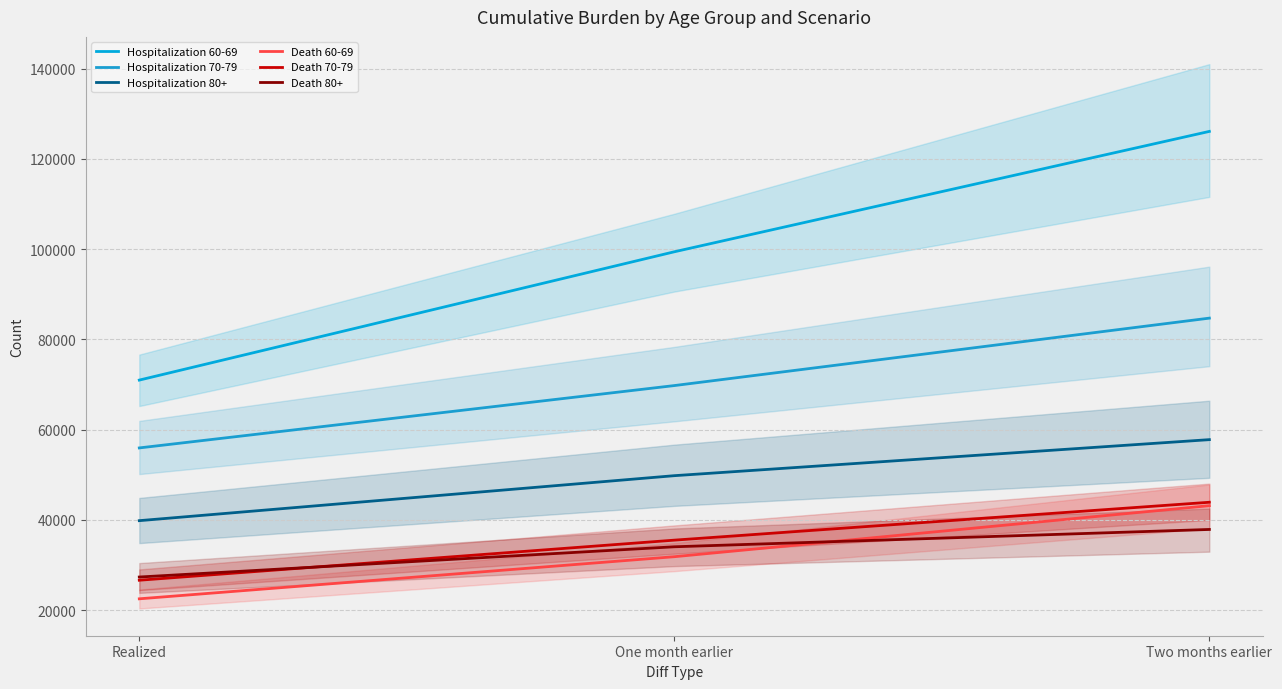

How many values in the Hospitalization 60-69 series are below 99425?

1